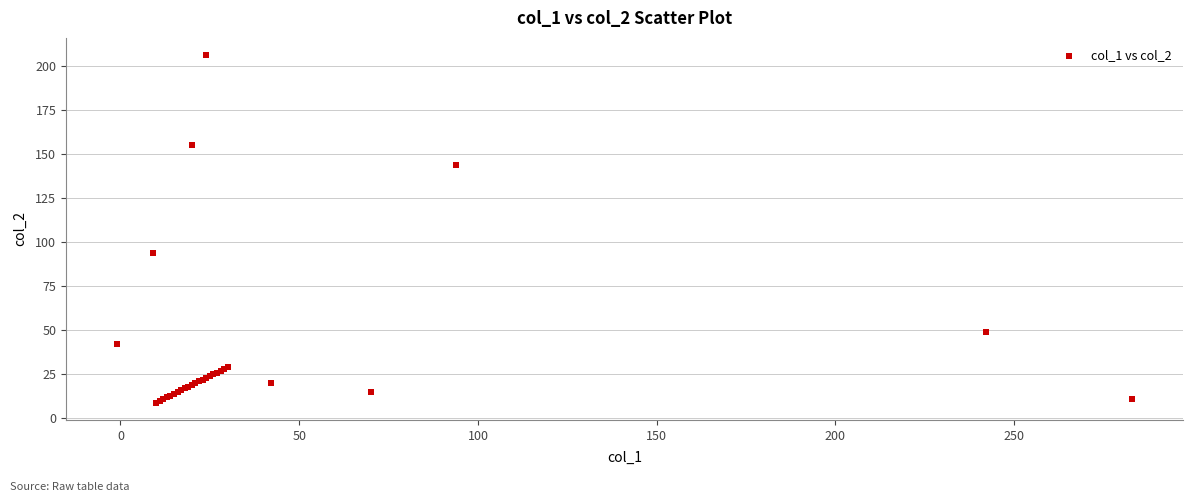

What Y value in the scatter plot is closest to 107?

94